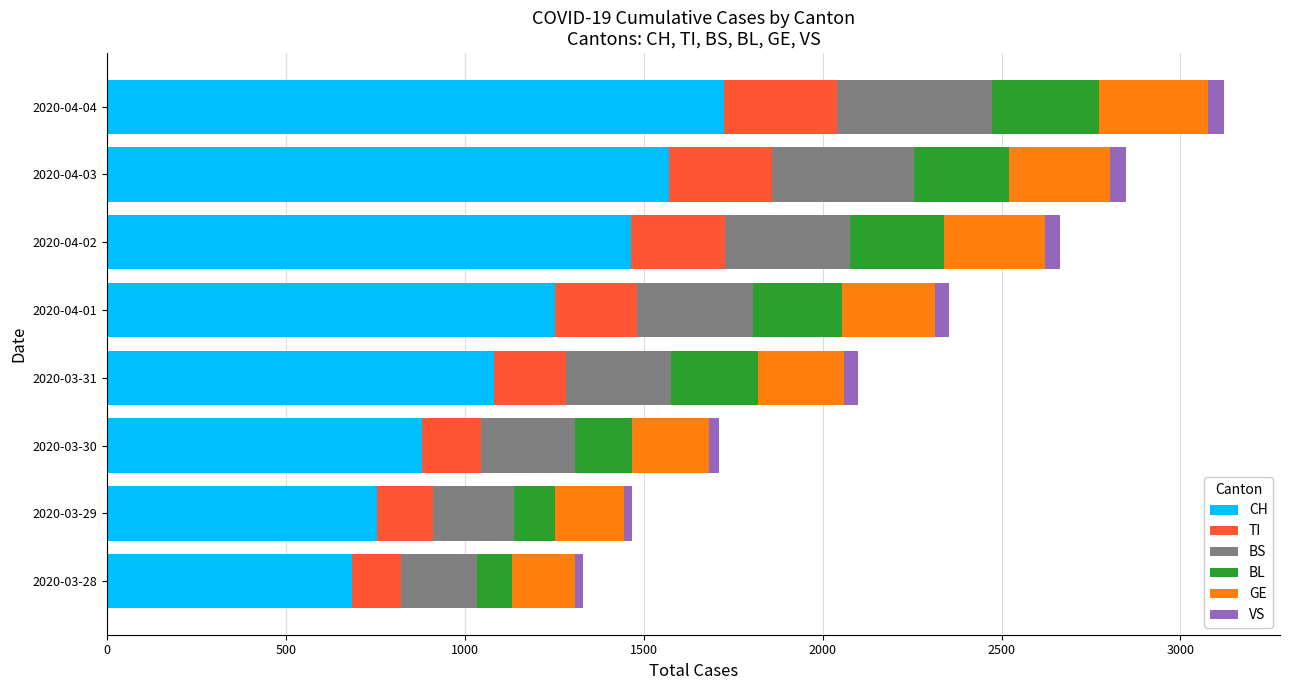

What is the sum of all CH values?

9415